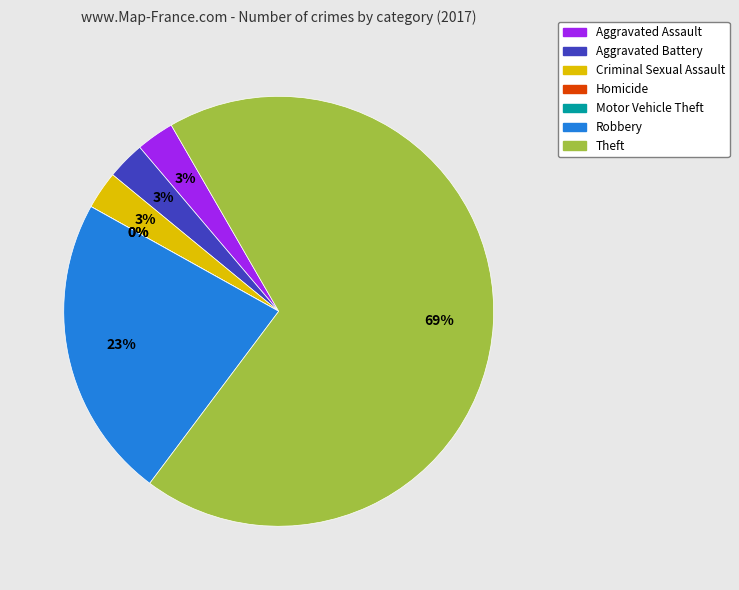

Which category accounts for the majority?

Theft